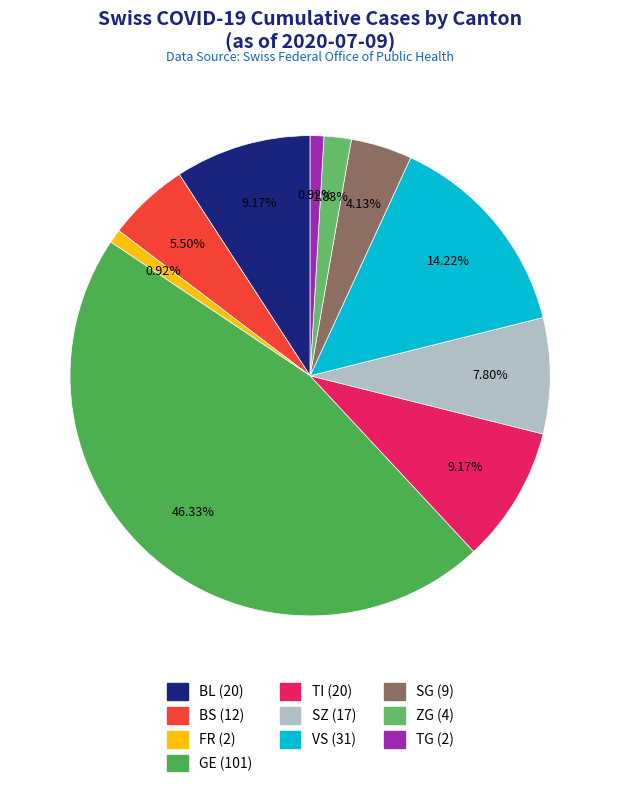

How many slices are in this pie chart?

10